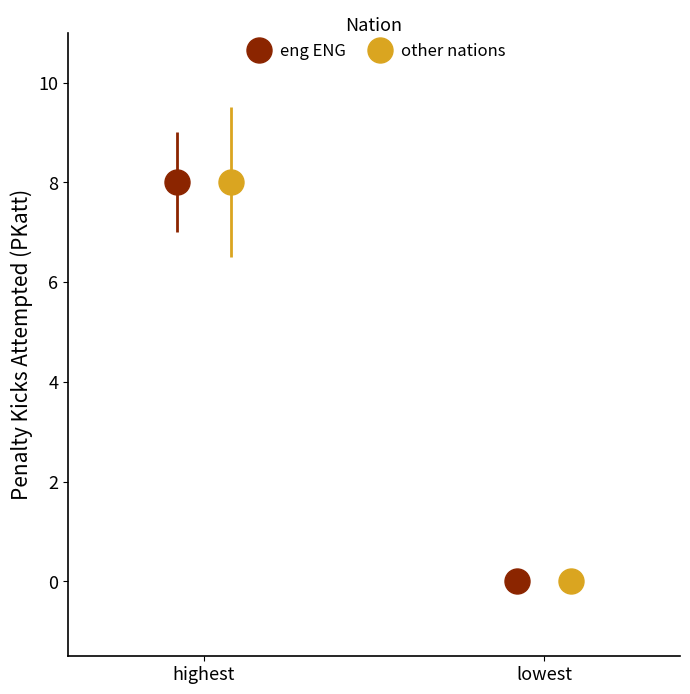

Is it true that highest equals 13 at de GER?

False